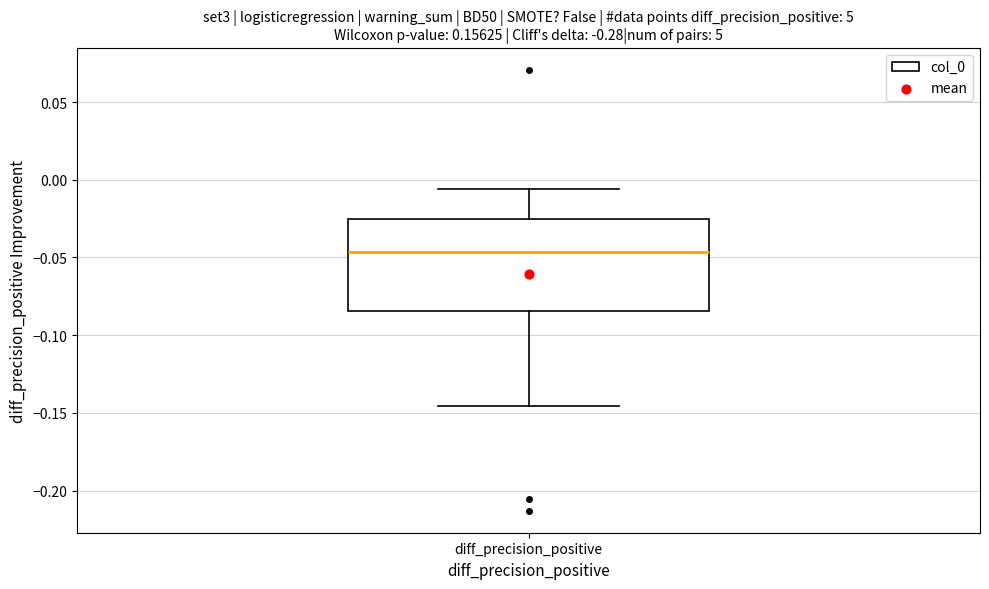

Read this box plot against the y-axis: the position of the median line, the range covered by the box, and the ends of both whiskers. The values are not printed on the chart, so give them approximately, as read against the axis.

median -0.045, box -0.085 to -0.025, whiskers -0.145 to -0.005